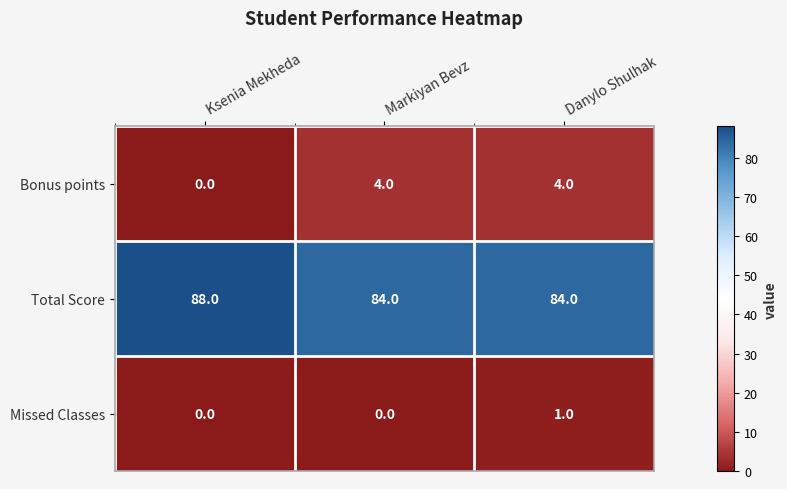

The Total Score series shows 31 at Ksenia Mekheda. True or false?

False